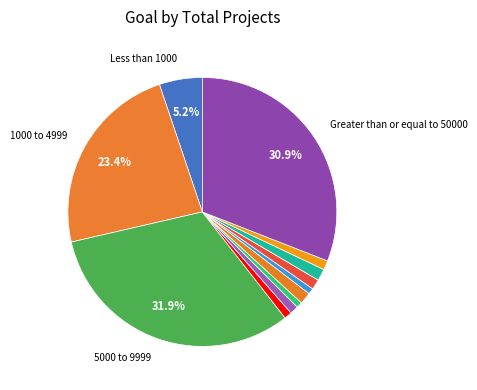

How many slices are in this pie chart?

12